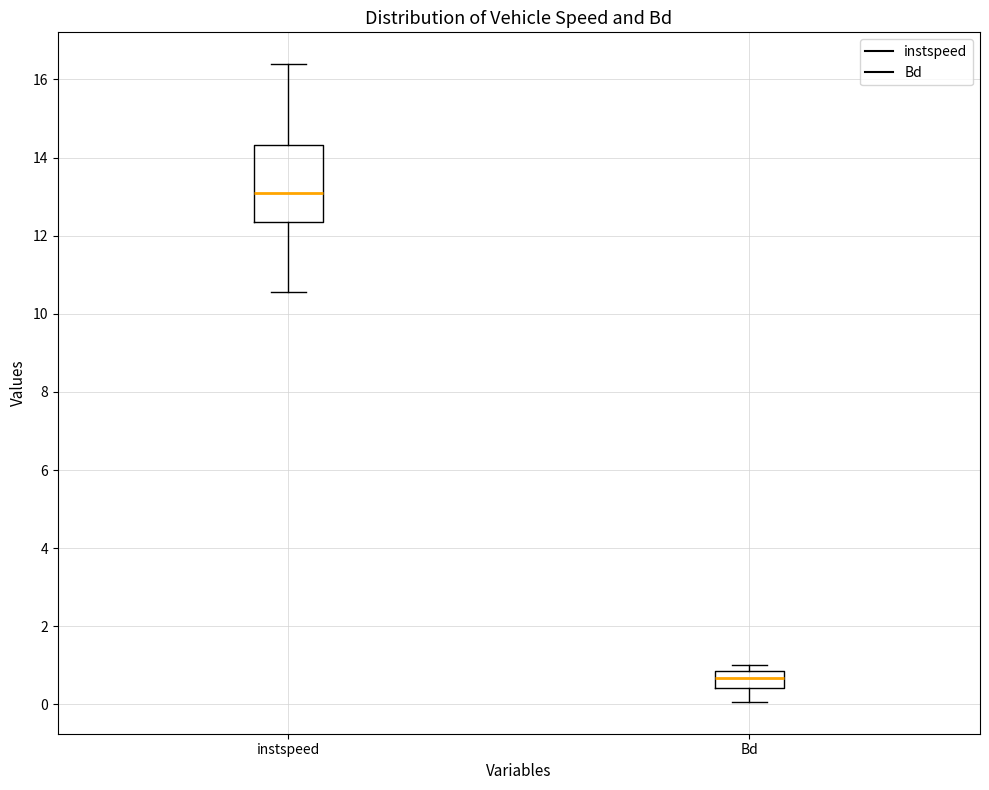

Comparing the boxes themselves (not the whiskers), which one is the tallest?

instspeed